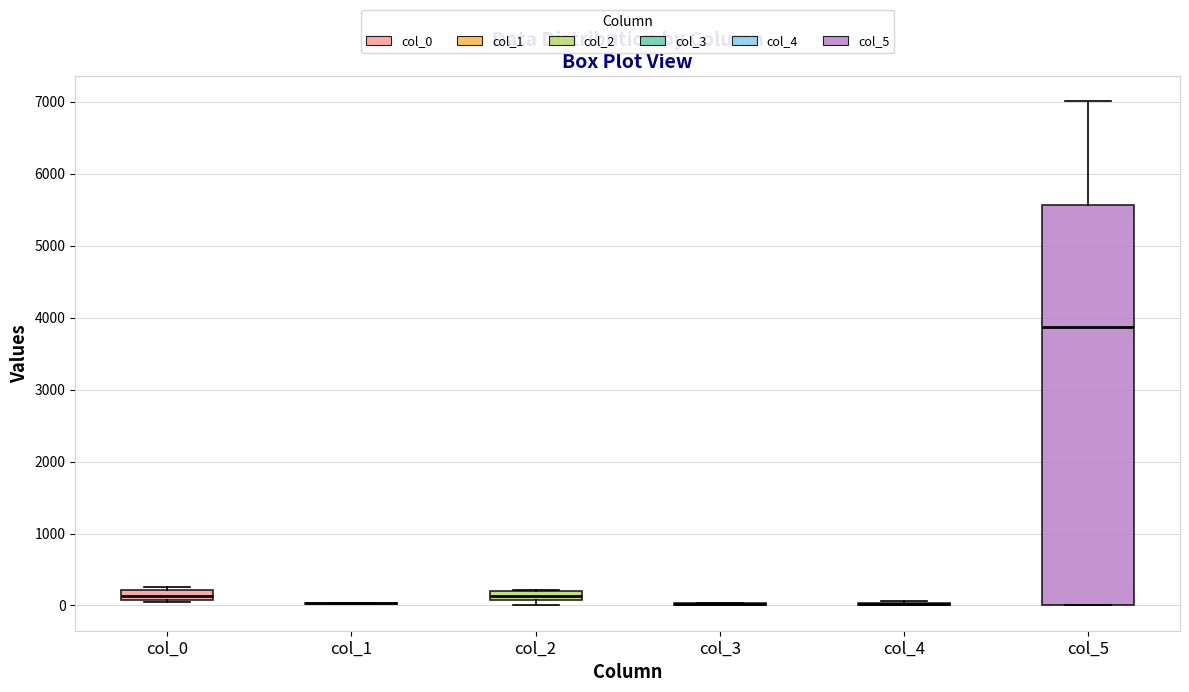

Comparing the boxes themselves (not the whiskers), which one is the tallest?

col_5